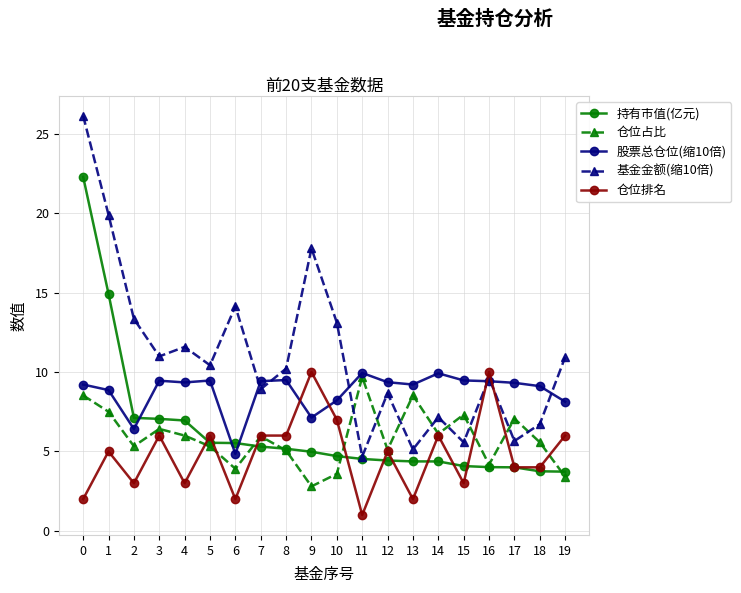

Rank the series at 15 from highest to lowest value.

股票总仓位(缩10倍), 仓位占比, 基金金额(缩10倍), 持有市值(亿元), 仓位排名